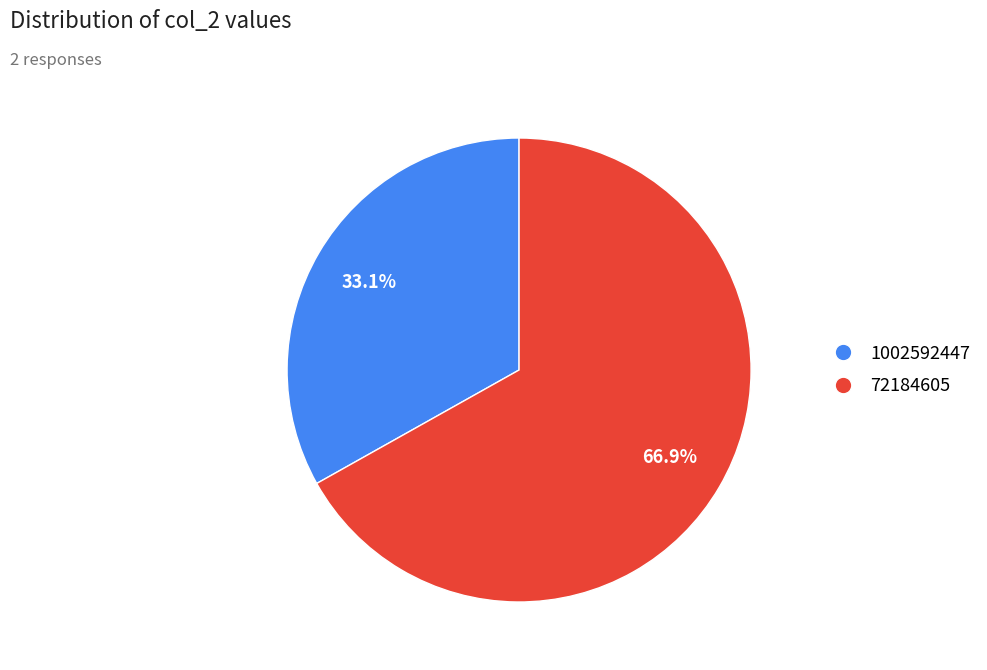

What percentage is NOT represented by 1002592447?

66.9%